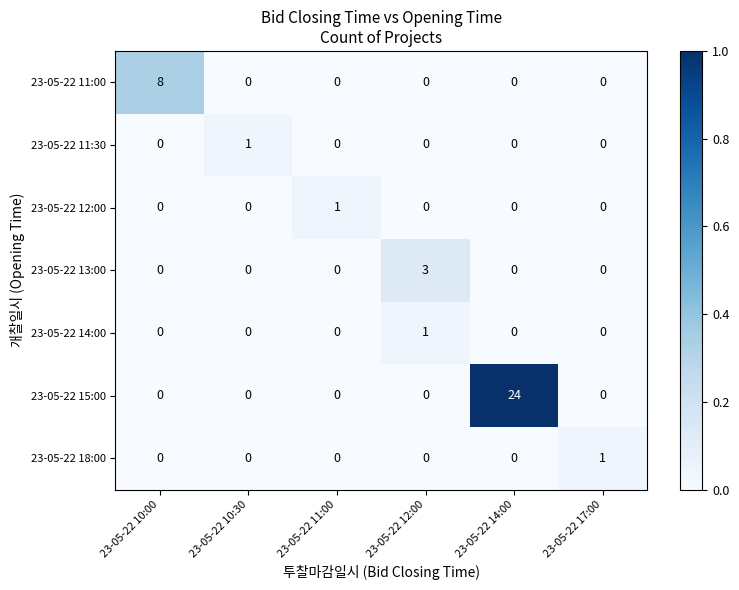

Is it true that 23-05-22 12:00 equals 2 at 23-05-22 11:00?

False